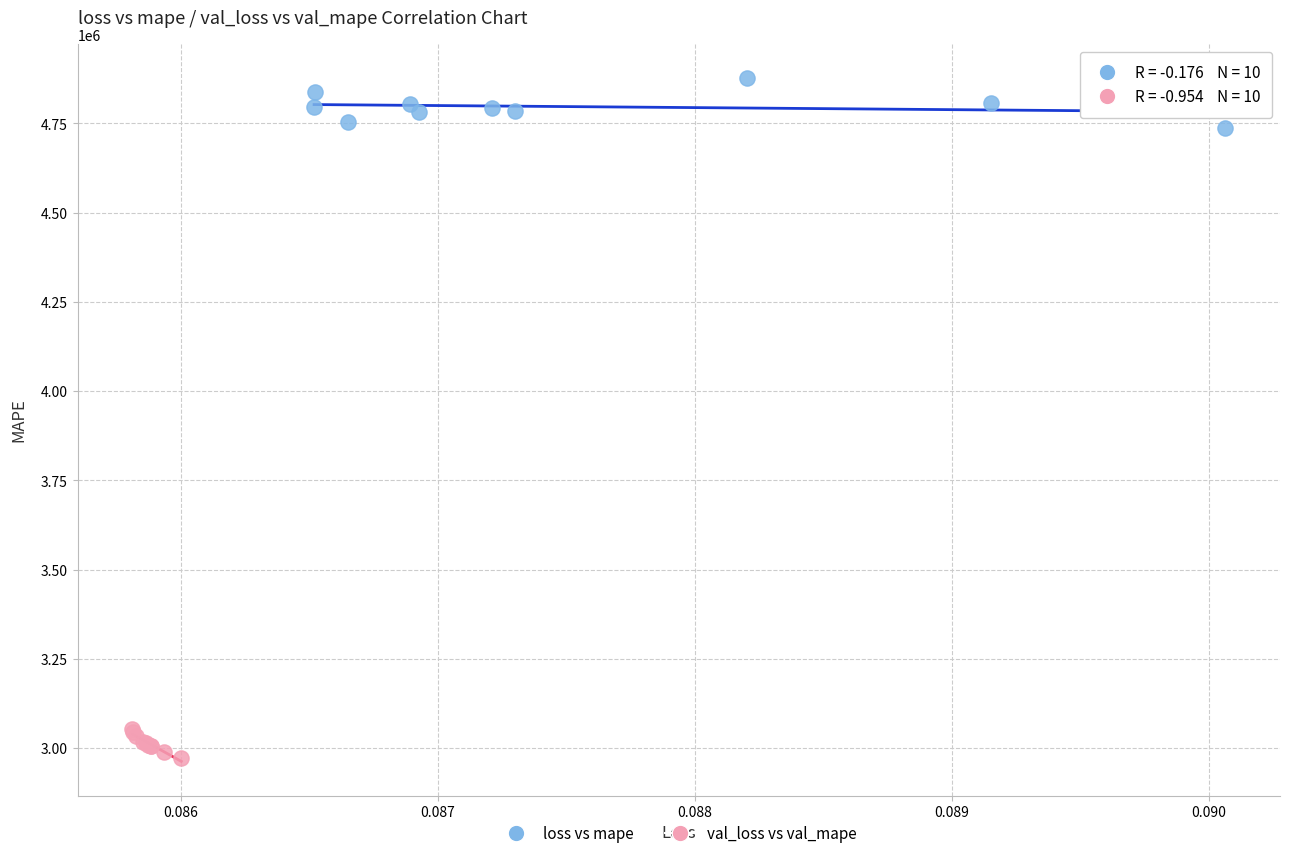

Which series reaches the maximum Y coordinate?

loss vs mape